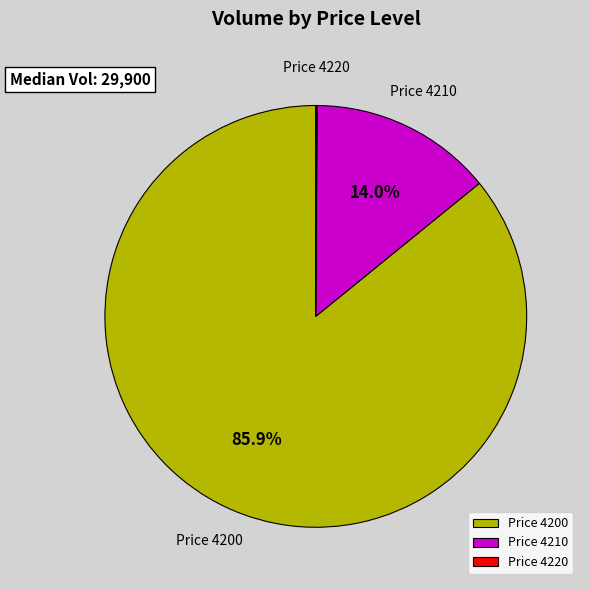

Is there a majority slice in this chart?

Yes